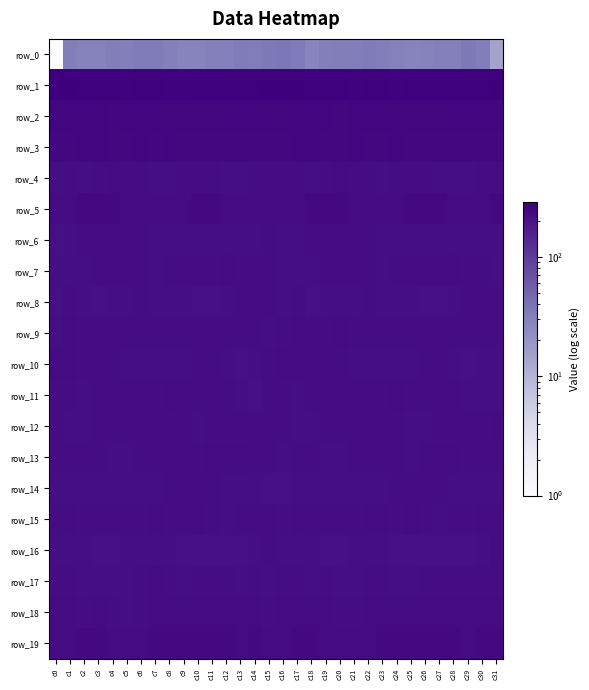

Which series has the largest total across all categories?

row_1